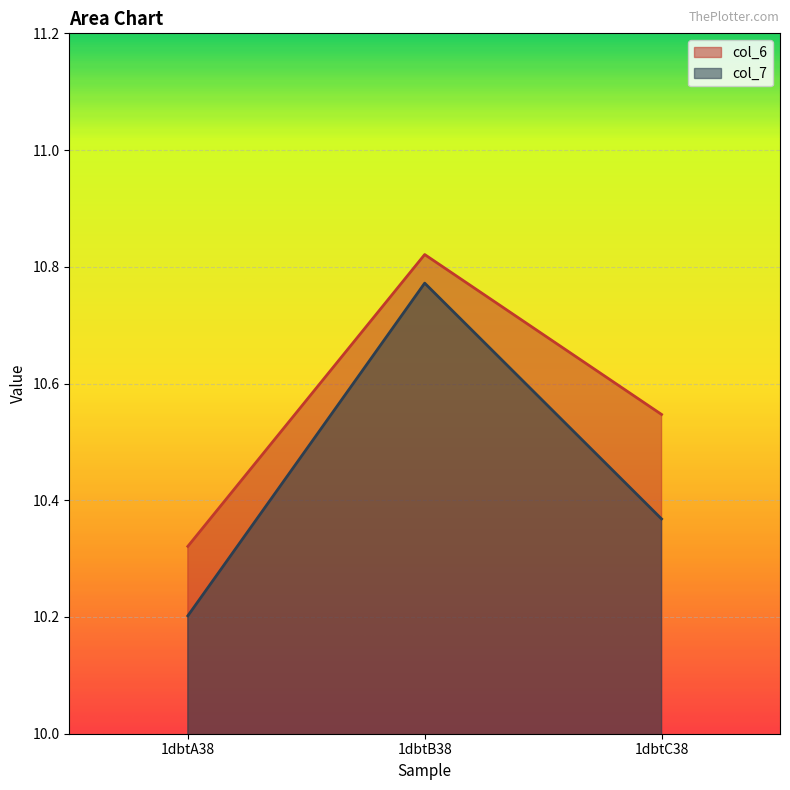

The value of col_6 at 1dbtA38 is 3.0. True or false?

False